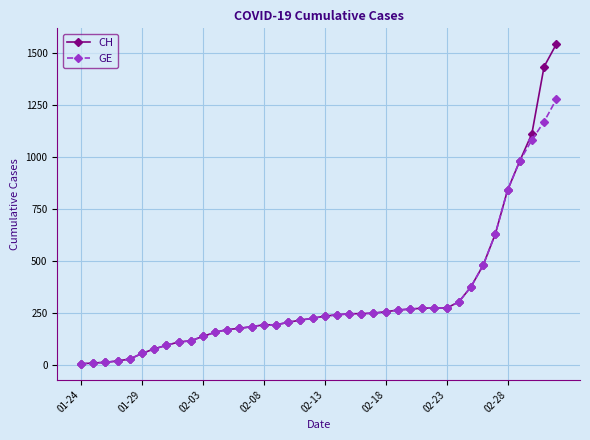

How many distinct data groups are displayed?

2